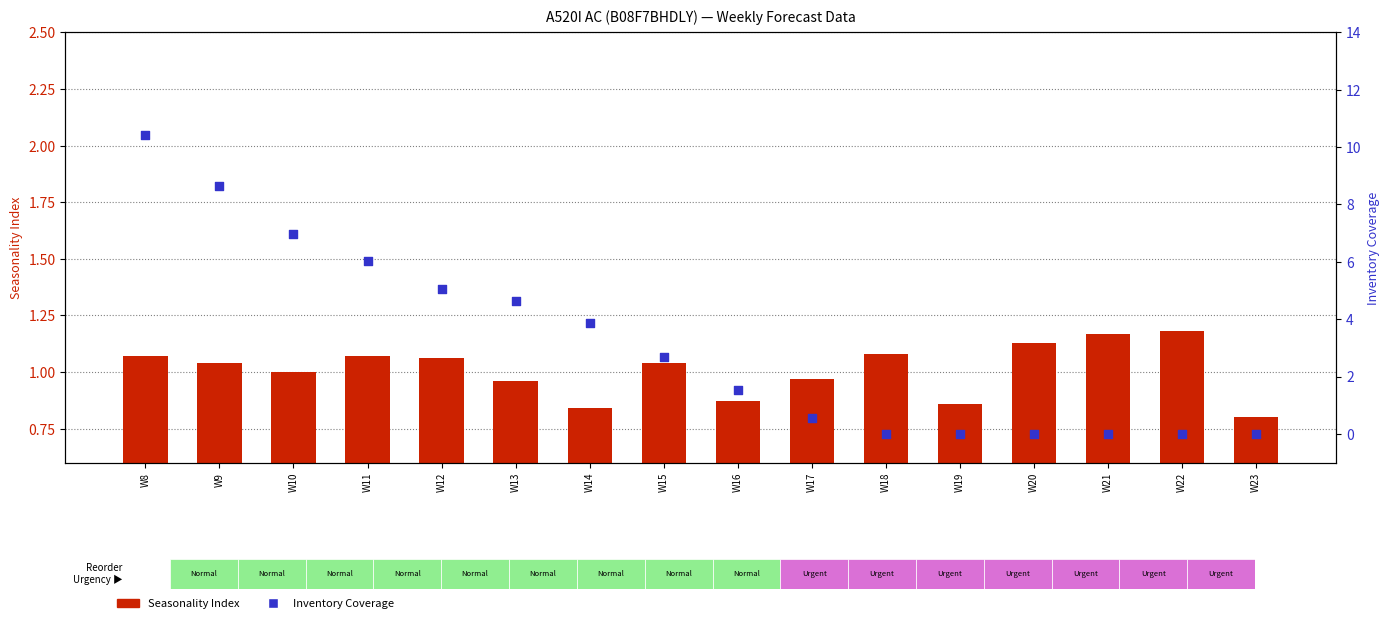

What are all the series names shown in the legend?

Seasonality Index, Inventory Coverage